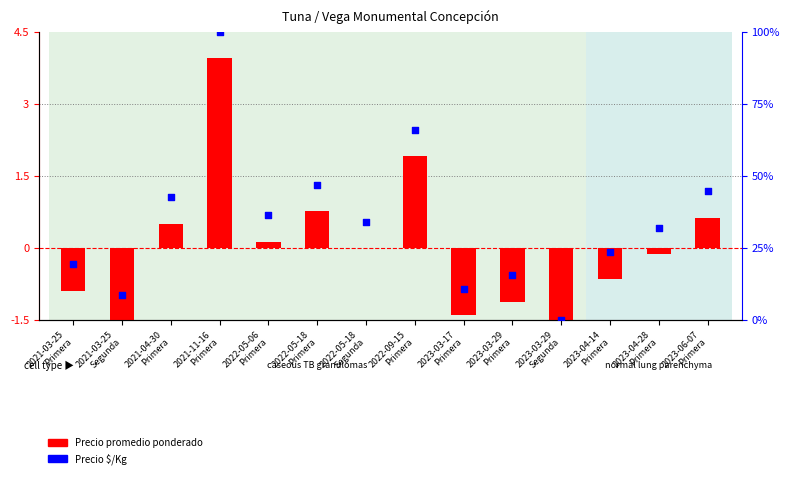

What is the change in value from 2022-05-06
Primera to 2023-06-07
Primera?

+8.5